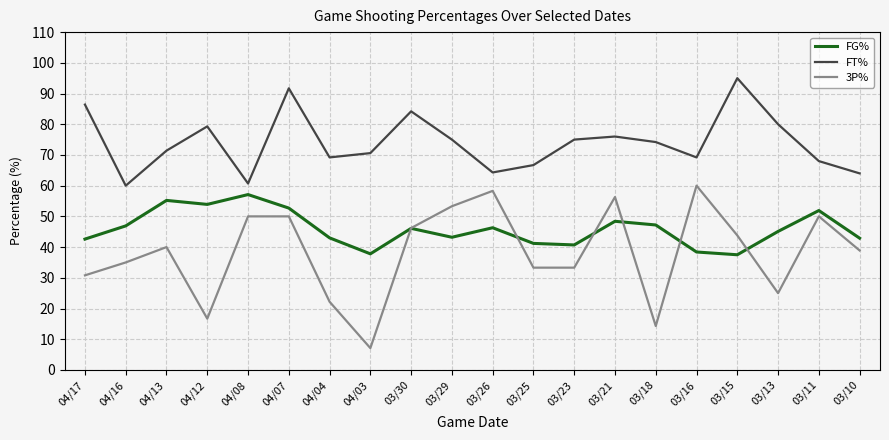

How many times do FG% and 3P% cross each other?

6